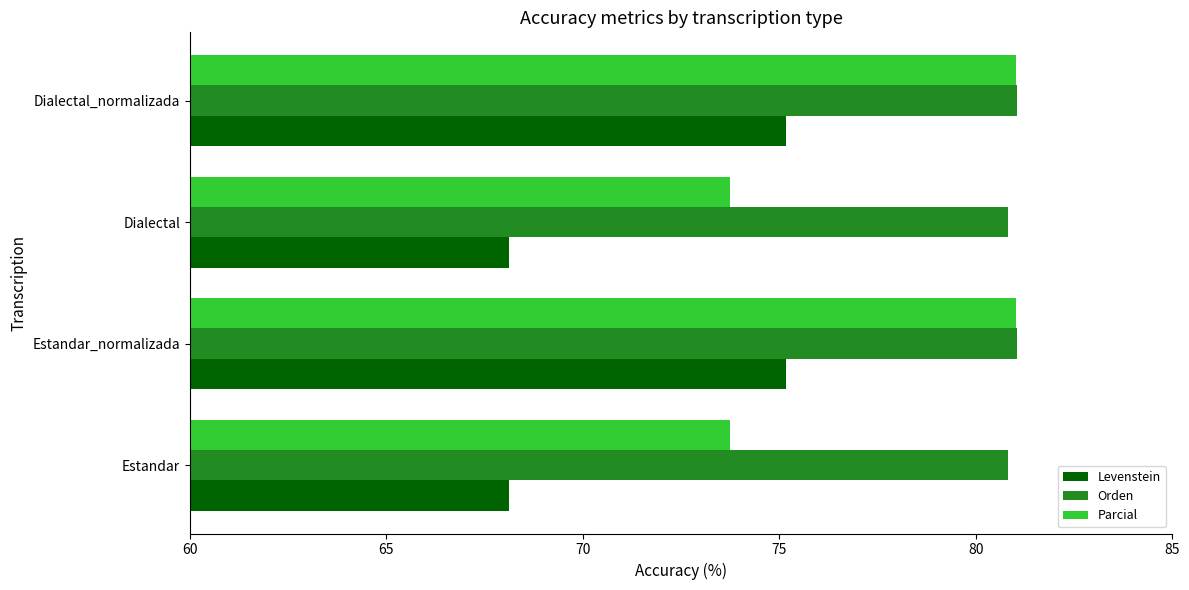

True or false: Levenstein has a value of 75.2 at Dialectal_normalizada.

True